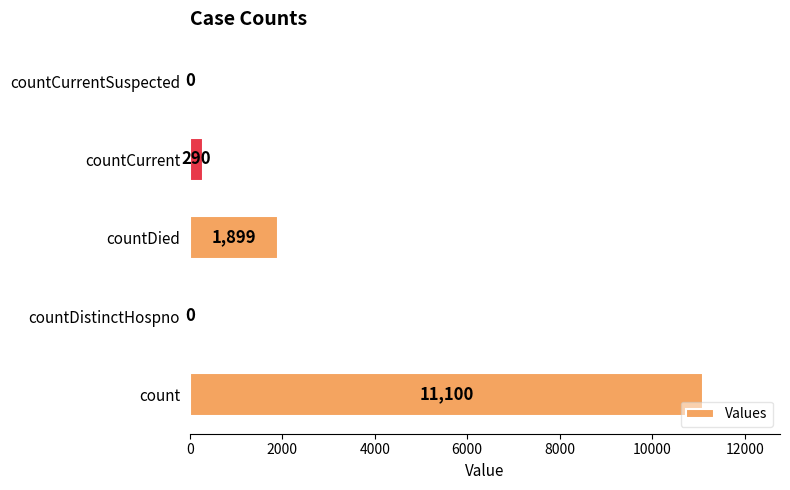

What is the sum of the values at count and countDistinctHospno?

11100